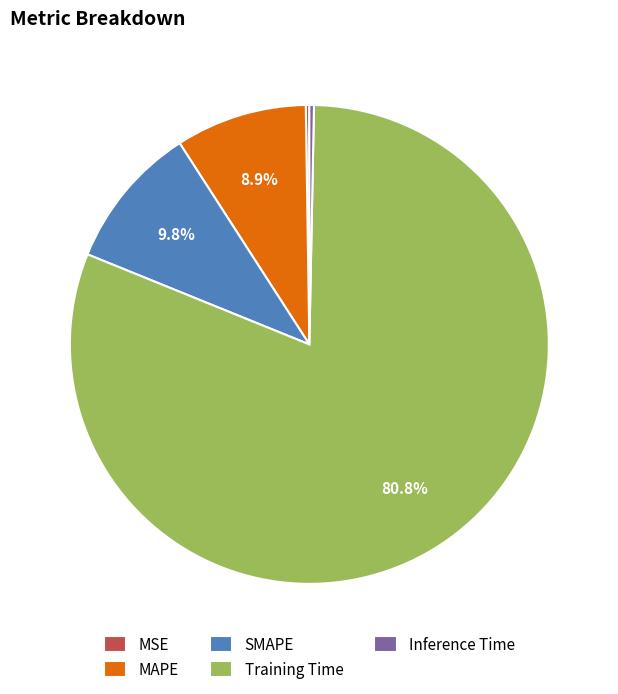

Is it true that SMAPE is 24% of the pie?

False